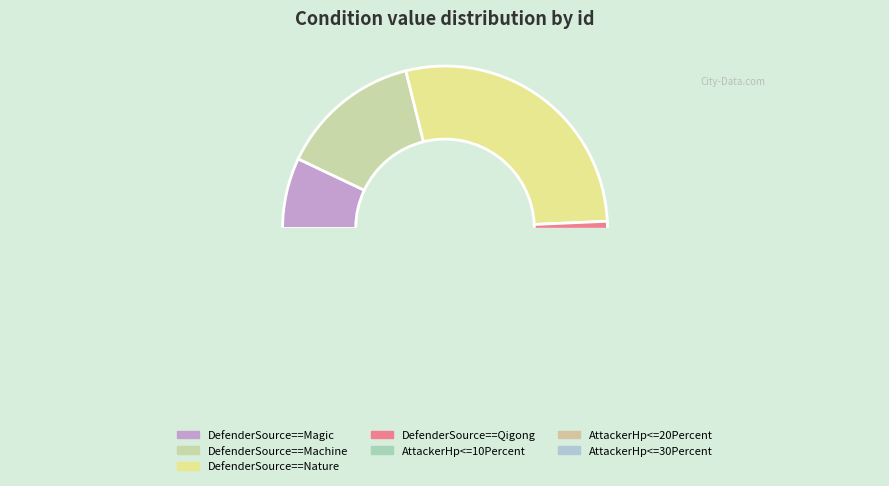

True or false: AttackerHp<=20Percent accounts for 1% of the total.

False